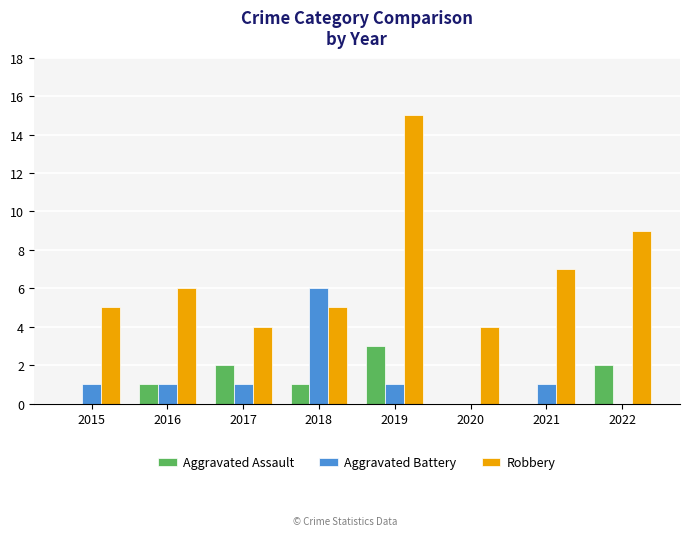

Reading right to left, transcribe all the data shown in this chart.

Aggravated Assault: 2	0	0	3	1	2	1	0
Aggravated Battery: 0	1	0	1	6	1	1	1
Robbery: 9	7	4	15	5	4	6	5